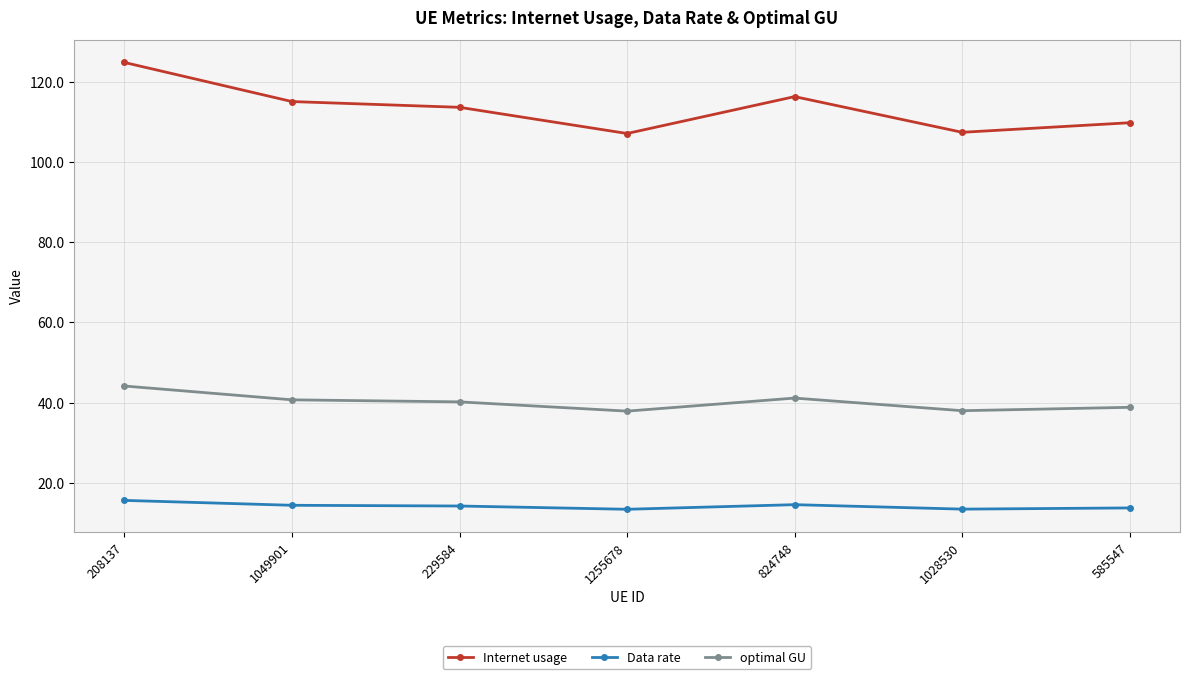

The Data rate series shows 21.0 at 824748. True or false?

False